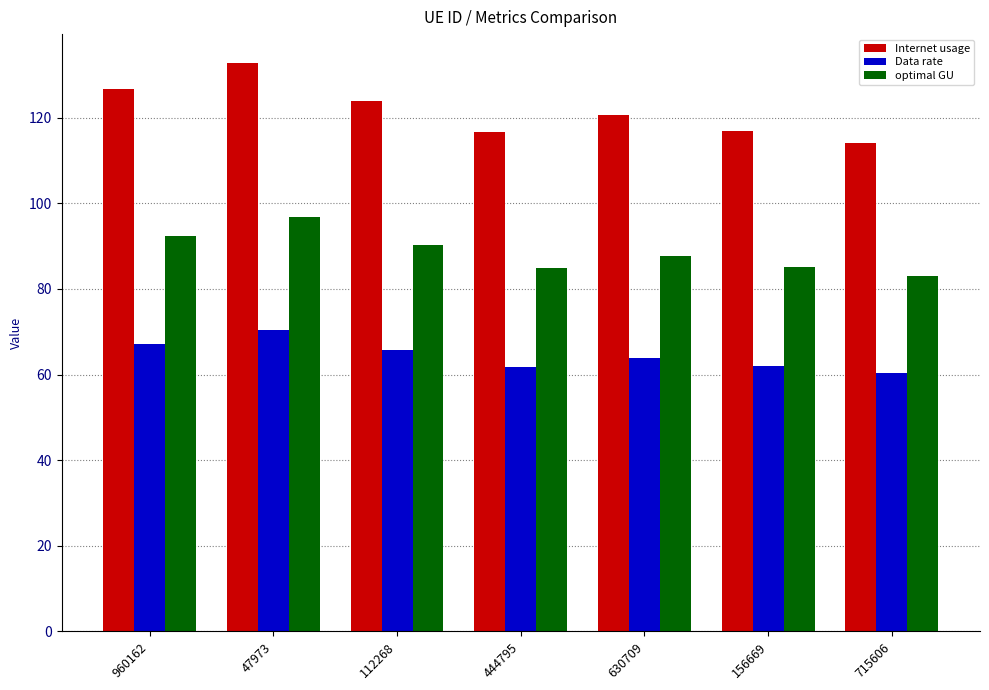

Rank the series by their maximum value, from lowest to highest.

Data rate, optimal GU, Internet usage